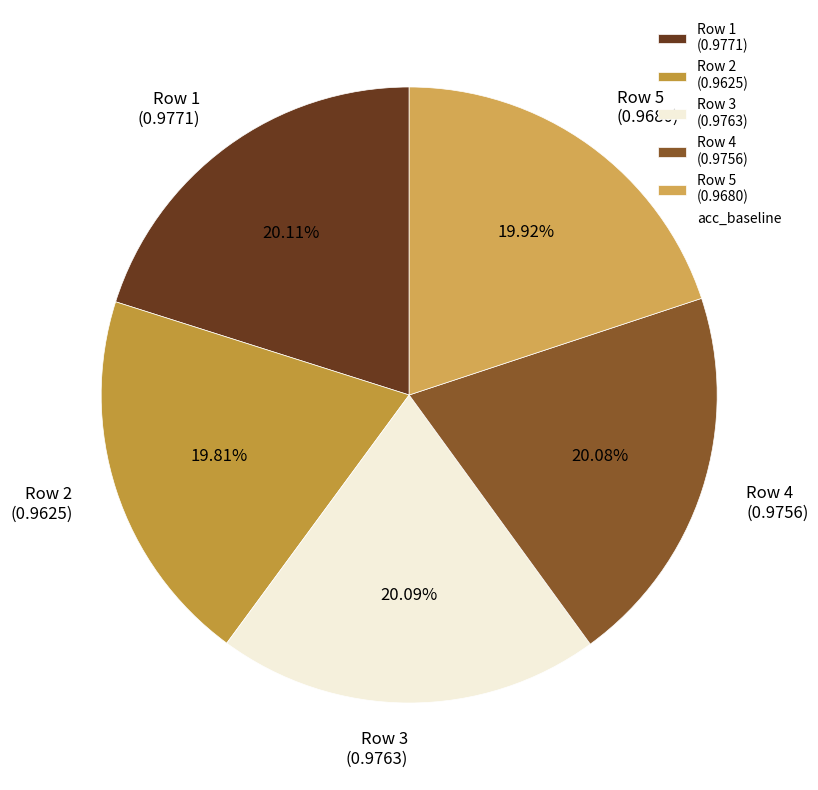

Is Row 4 (0.9756) the majority of the pie?

No